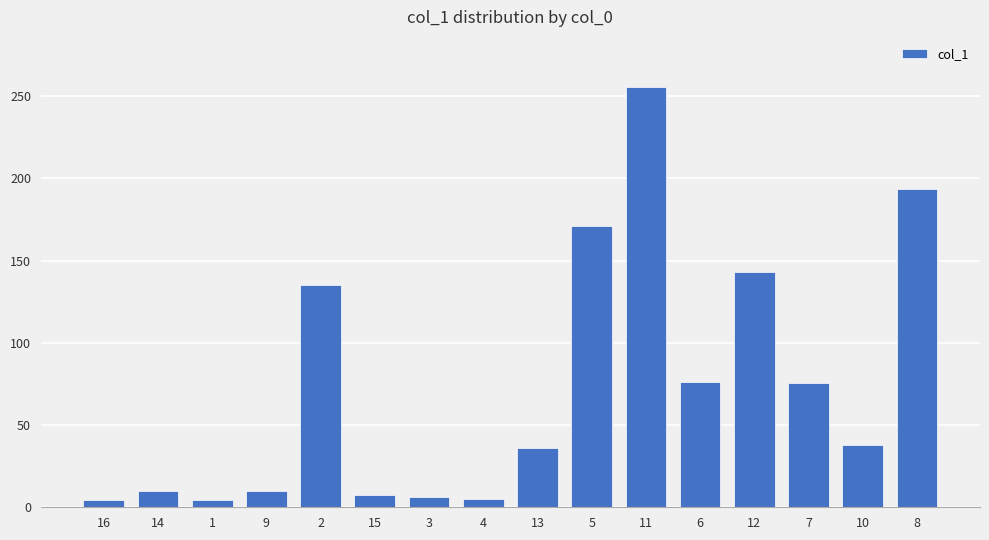

What is the value of the 7th bar from the left?

6.1